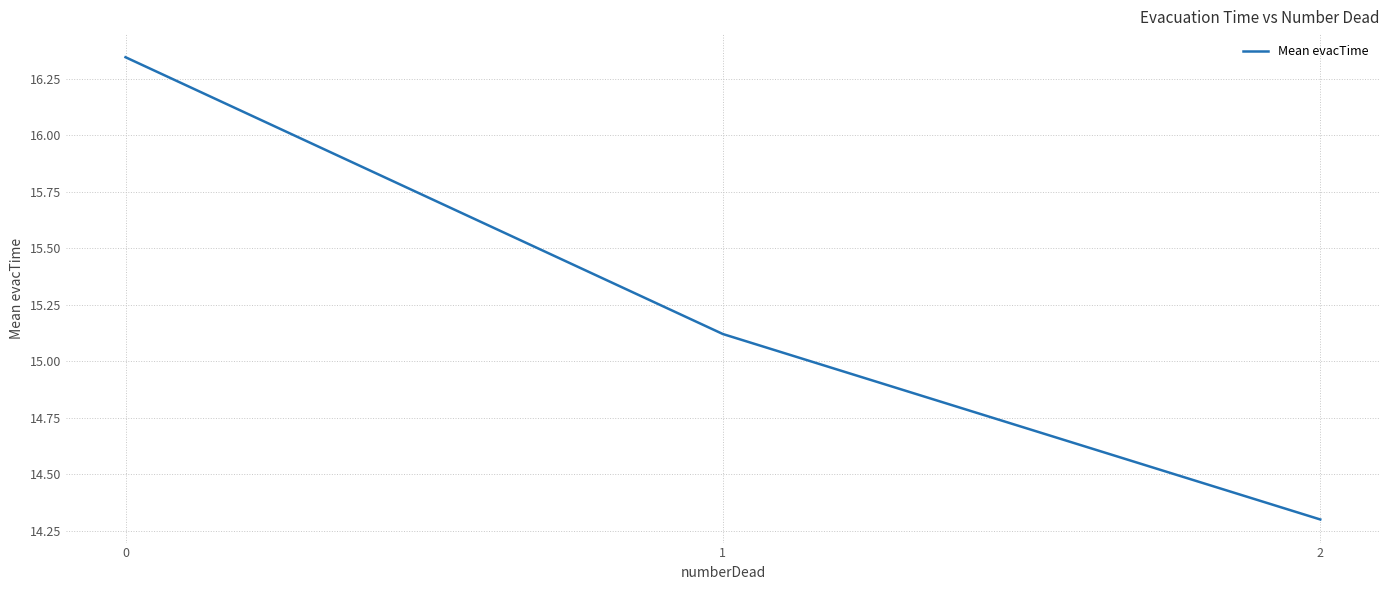

How many series are shown in this chart?

1